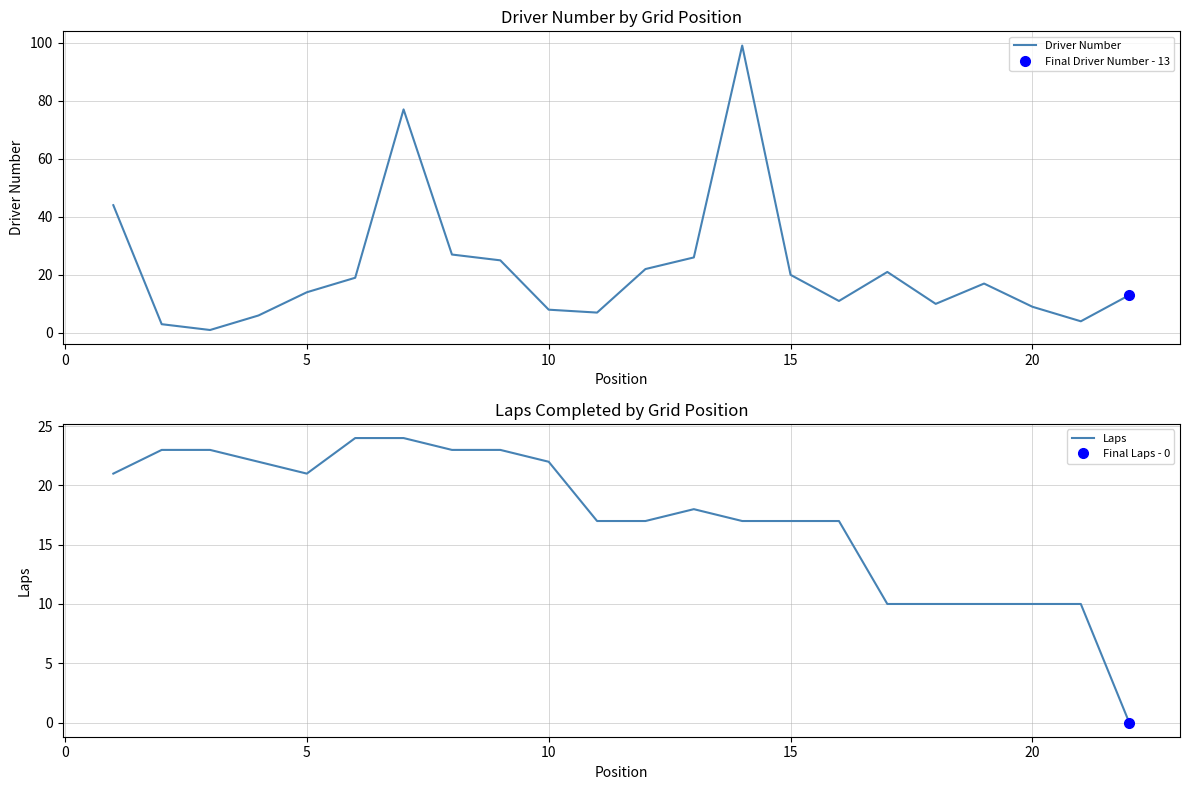

The Laps series shows 11 at 10. True or false?

False